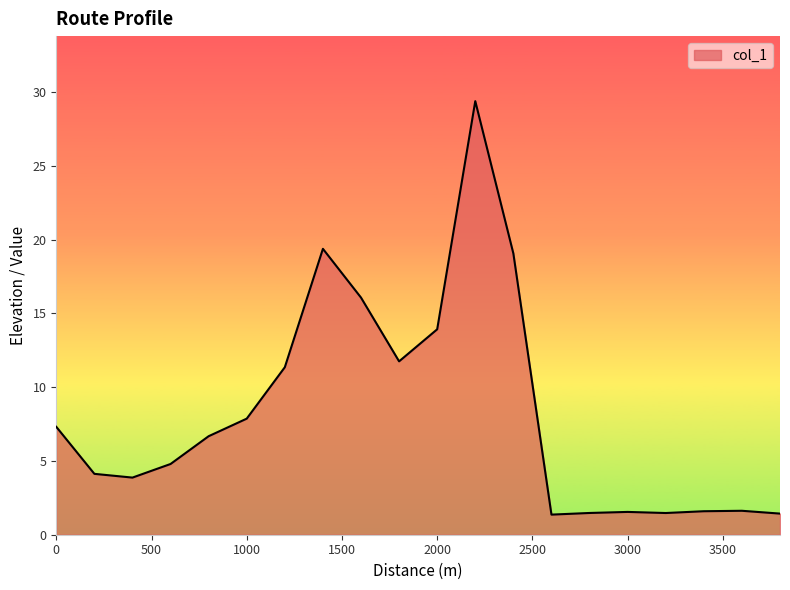

What is the difference between the maximum and minimum values?

28.0